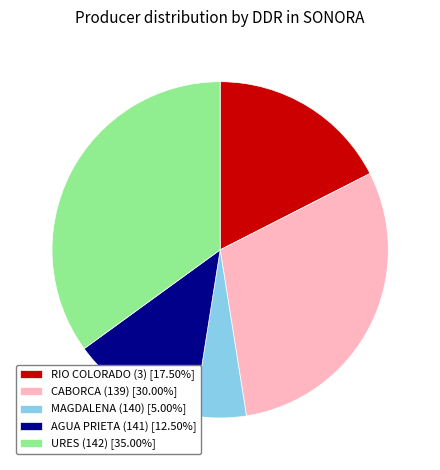

Does CABORCA (139) [30.00%] account for over 50% of the chart?

No